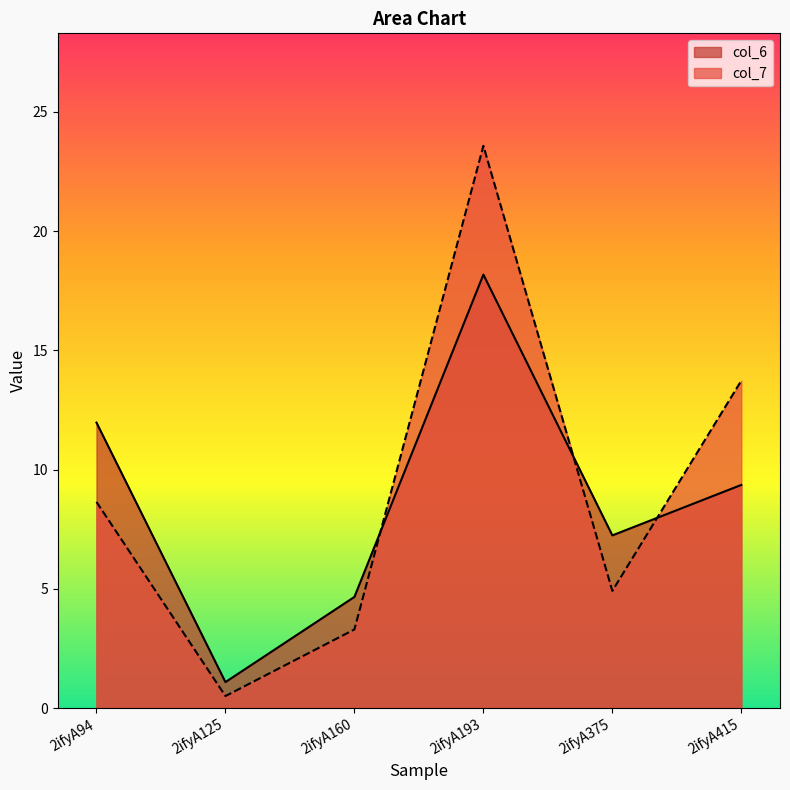

What is the difference between the col_6 values at 2ifyA160 and 2ifyA415?

4.7